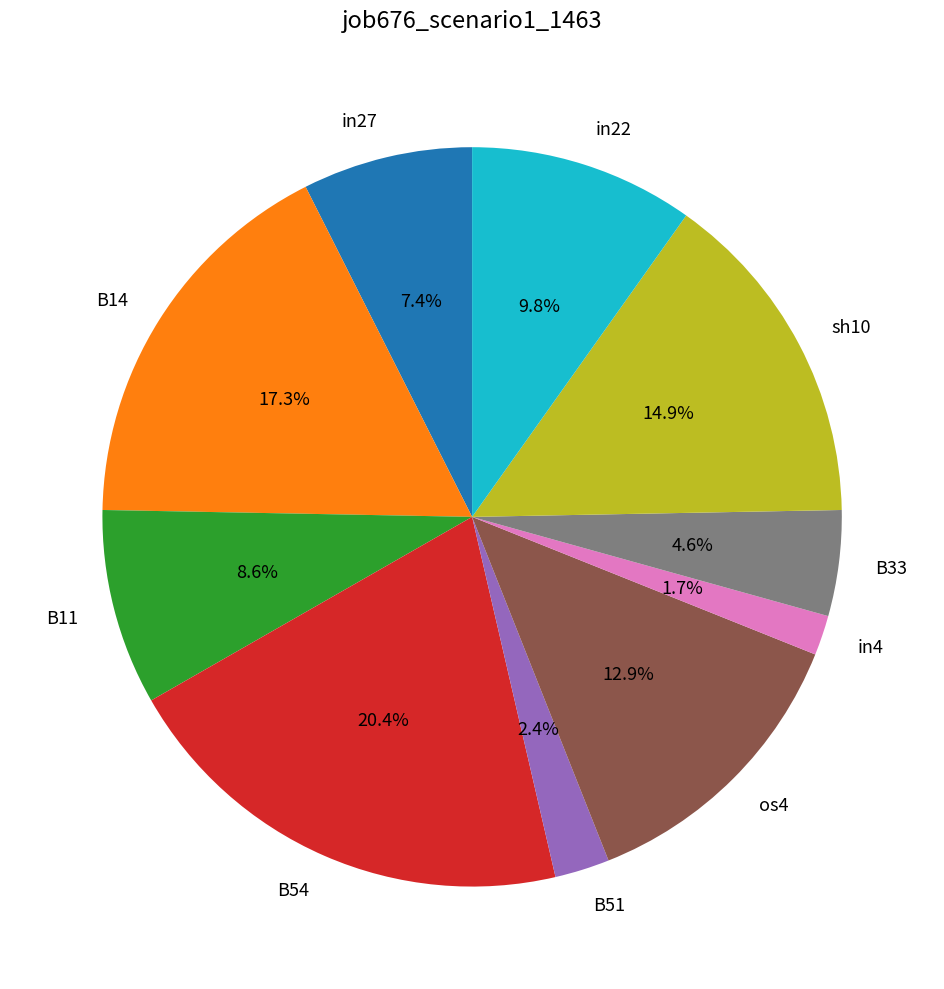

Which has a higher value, os4 or in22?

os4